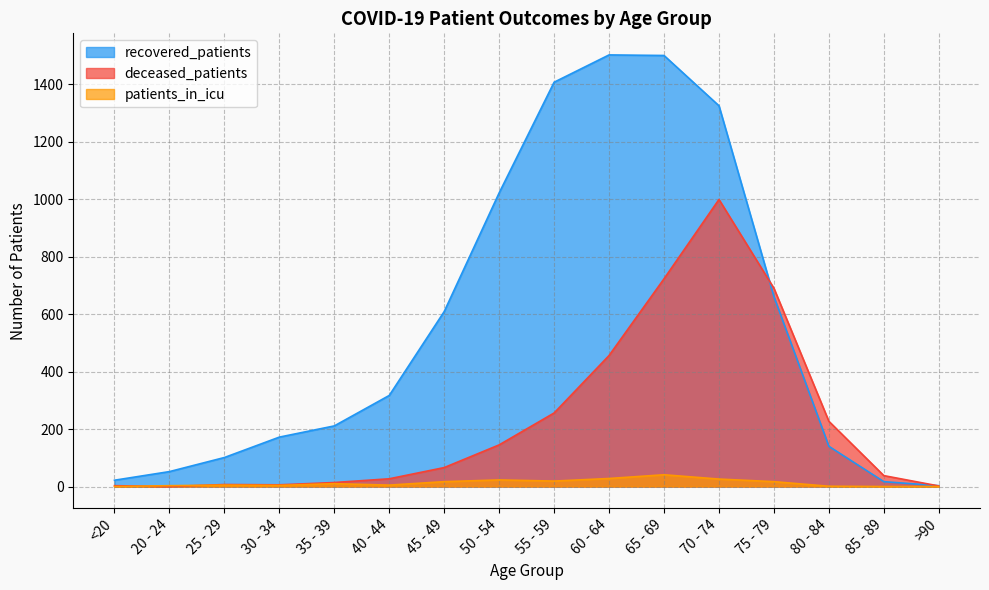

True or false: recovered_patients has more than 1 points higher than both neighbors.

False